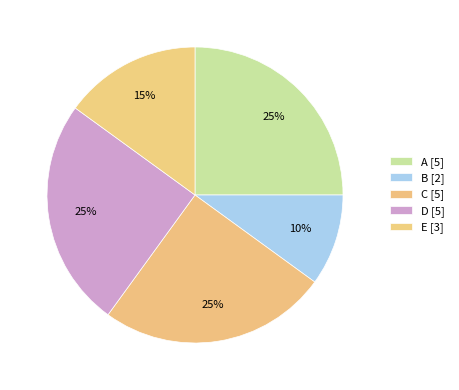

Count the number of slices in the pie.

5